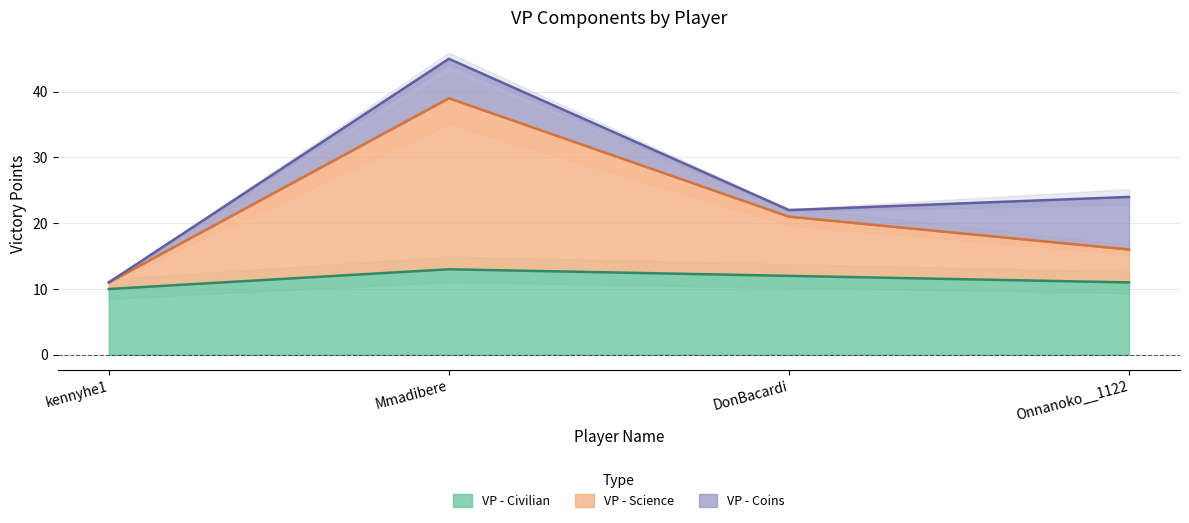

How many data points in VP - Science are less than 21?

2